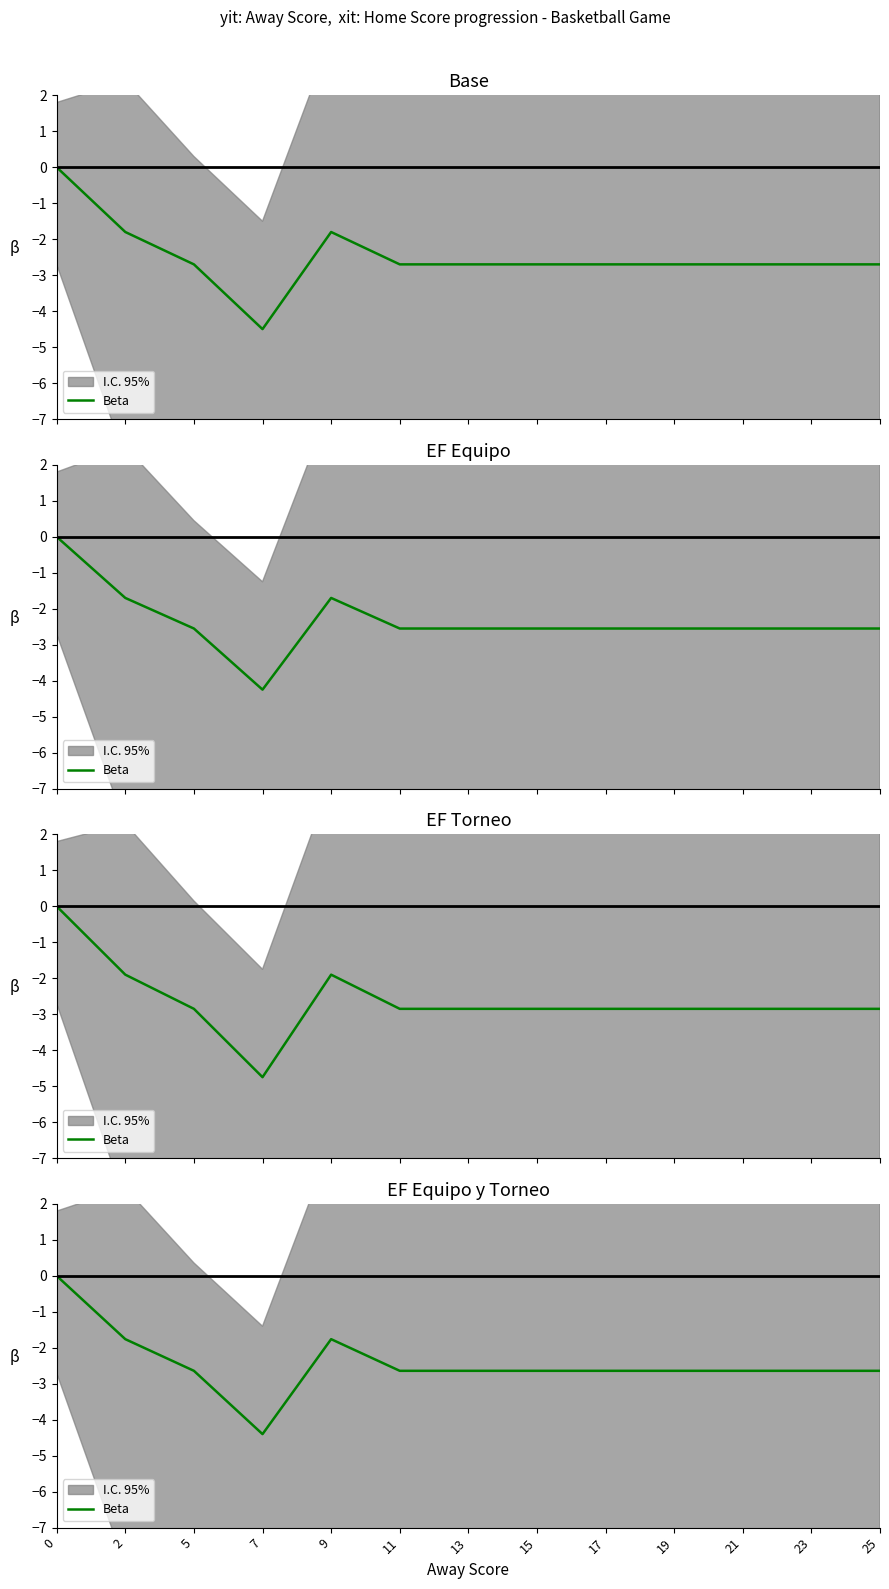

What is the change in value from 0 to 15?

-2.6